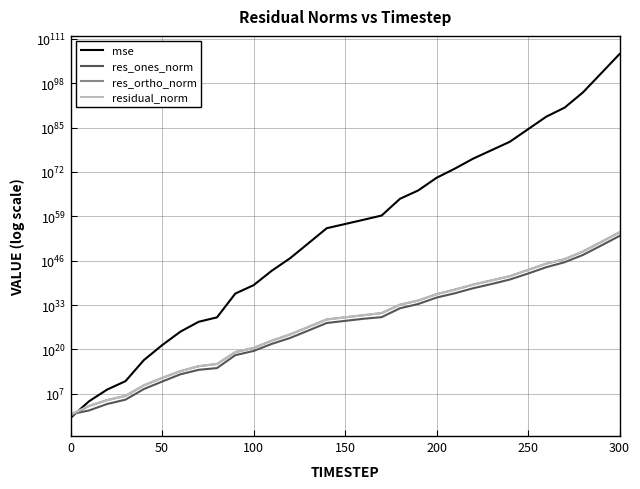

How many data points in res_ortho_norm are less than 258472865186382494121467052032?

15